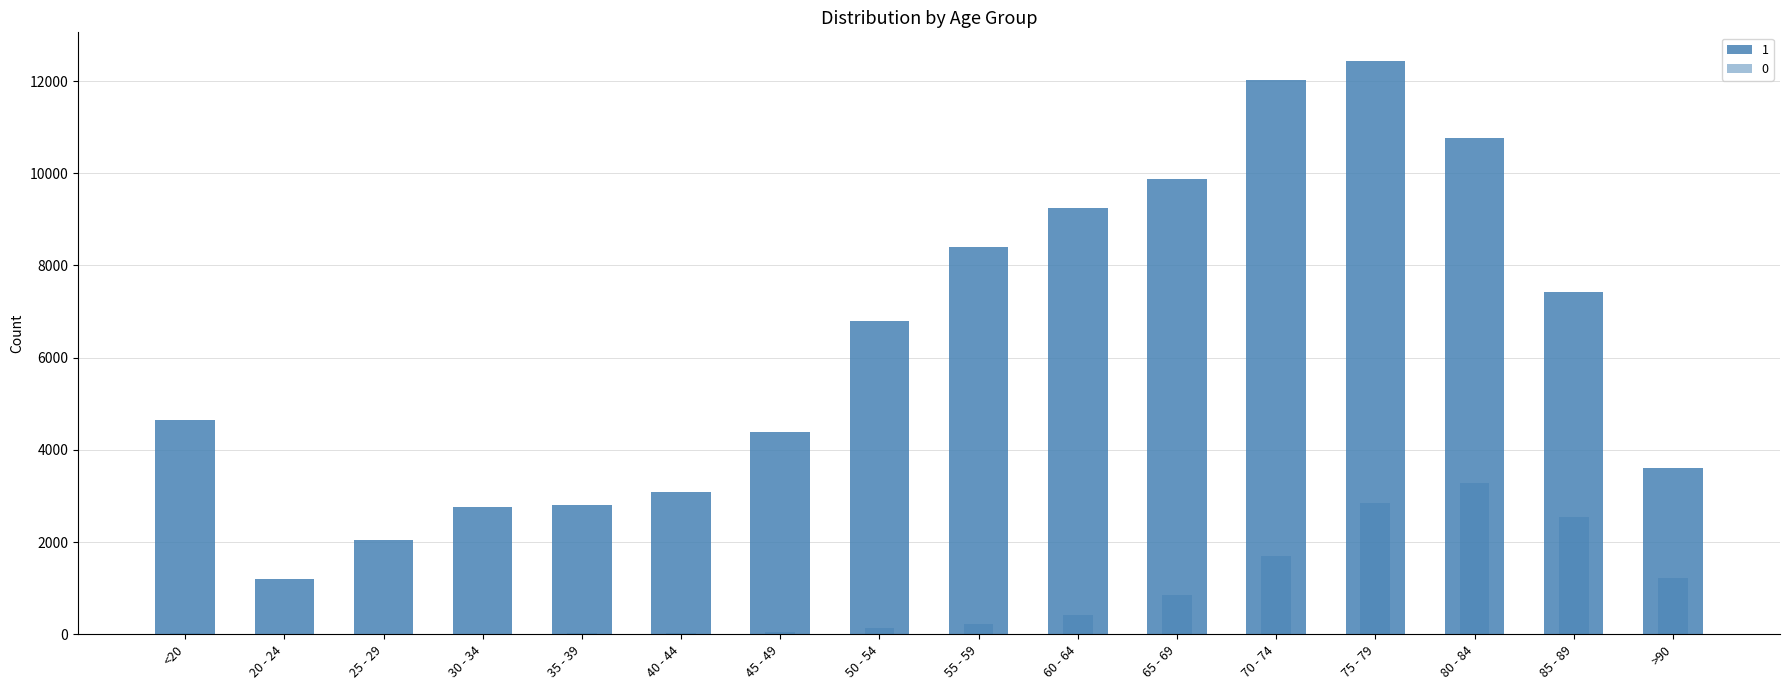

At which label does 1 first exceed 6803?

55 - 59